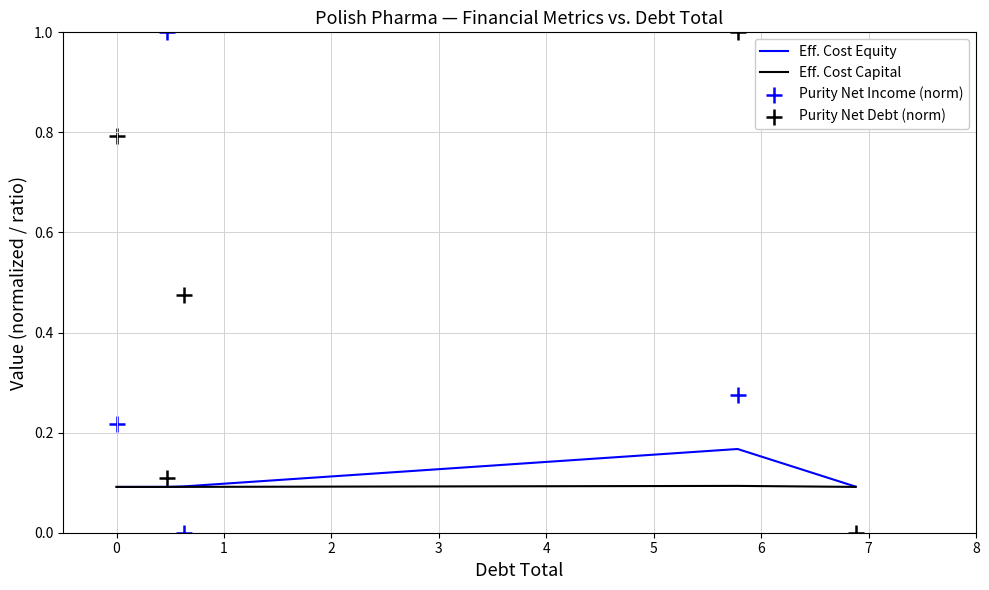

Which series has the largest Y range (max minus min)?

Purity Net Debt (norm)